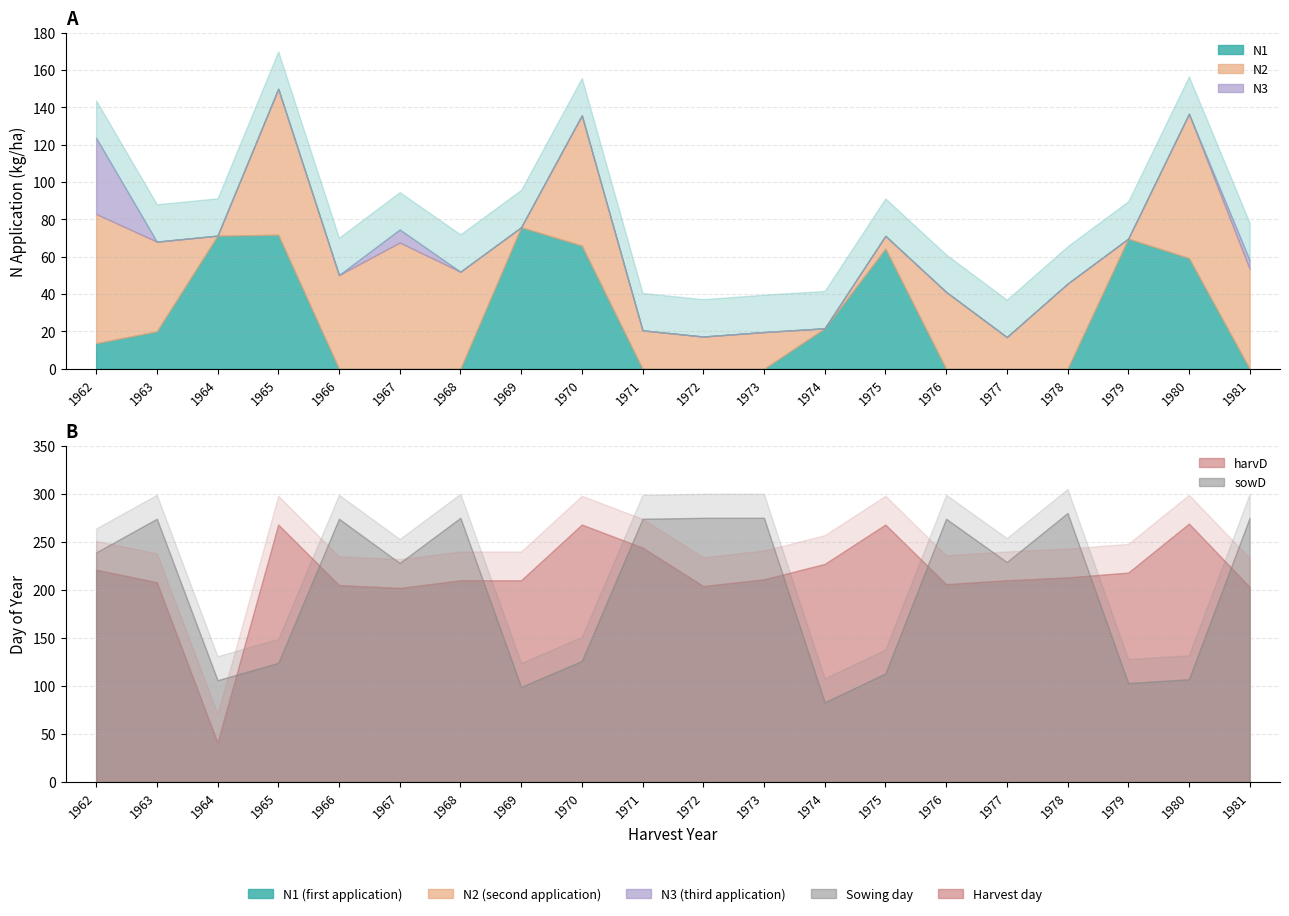

What is the sum of all harvD values?

4306.0